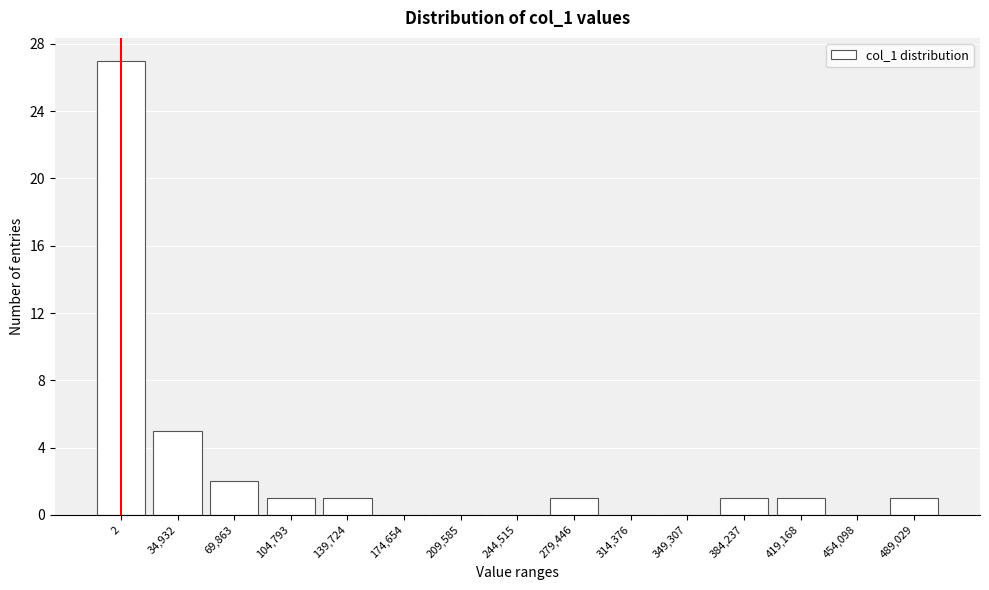

Reading left to right, list all the values displayed in this chart.

2=27	34,932=5	69,863=2	104,793=1	139,724=1	174,654=0	209,585=0	244,515=0	279,446=1	314,376=0	349,307=0	384,237=1	419,168=1	454,098=0	489,029=1